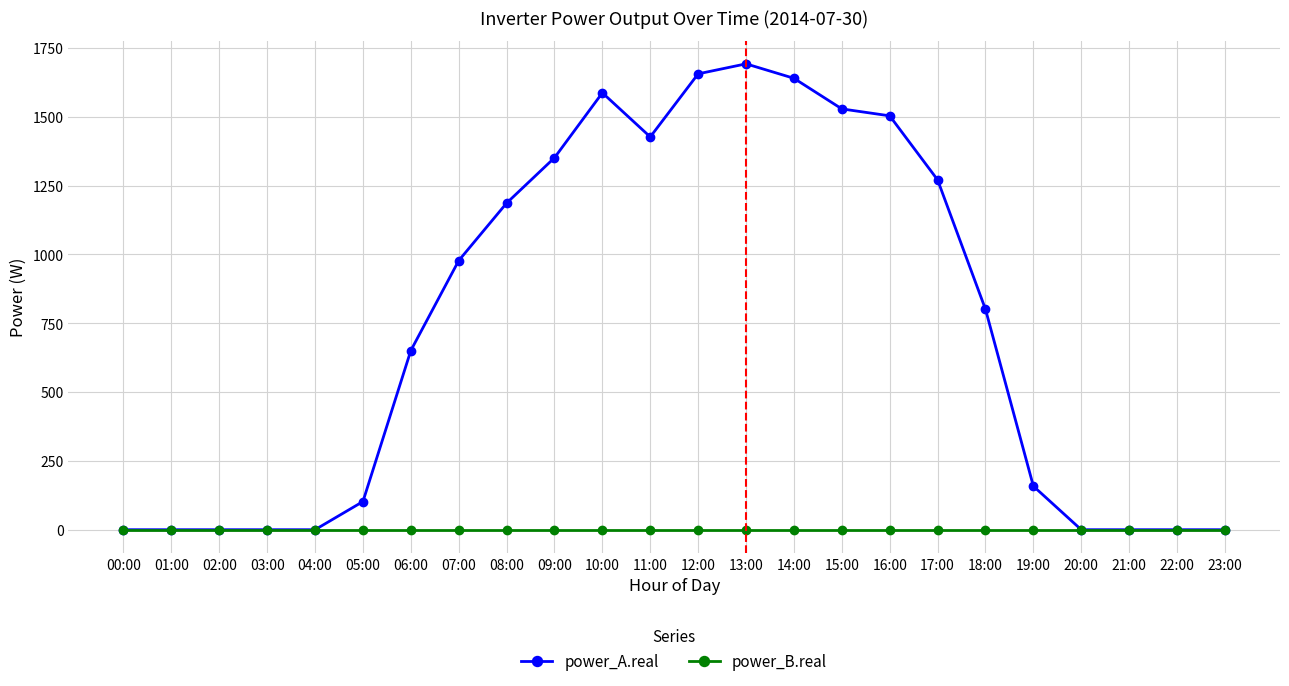

Rank the series by their average value, from highest to lowest.

power_A.real, power_B.real